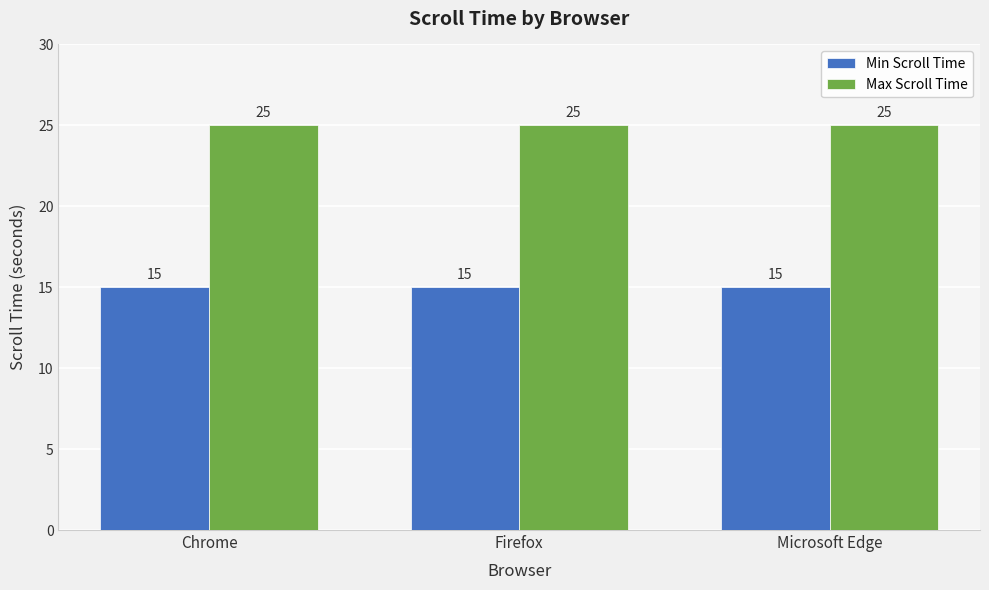

What is the sum of the Min Scroll Time values at Microsoft Edge and Firefox?

30